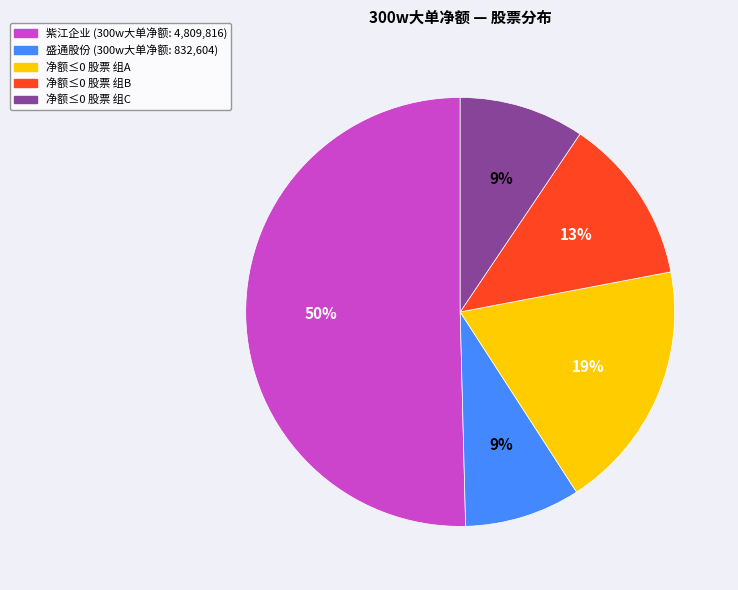

To the nearest percent, what is the average slice percentage?

20%